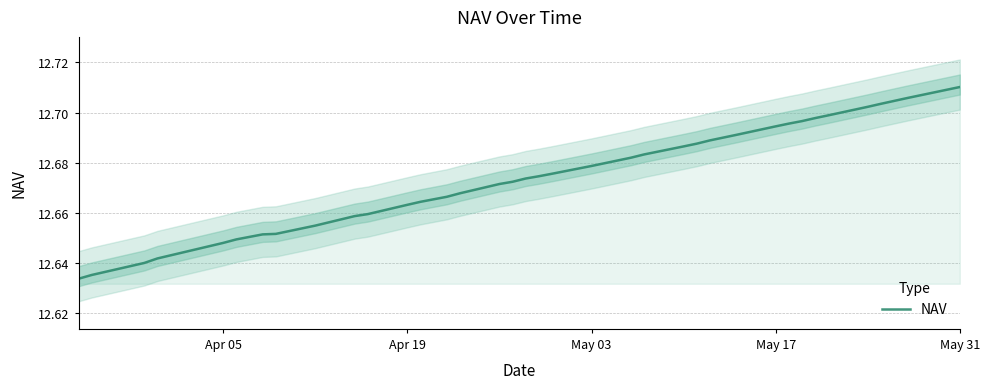

How many distinct data groups are displayed?

1